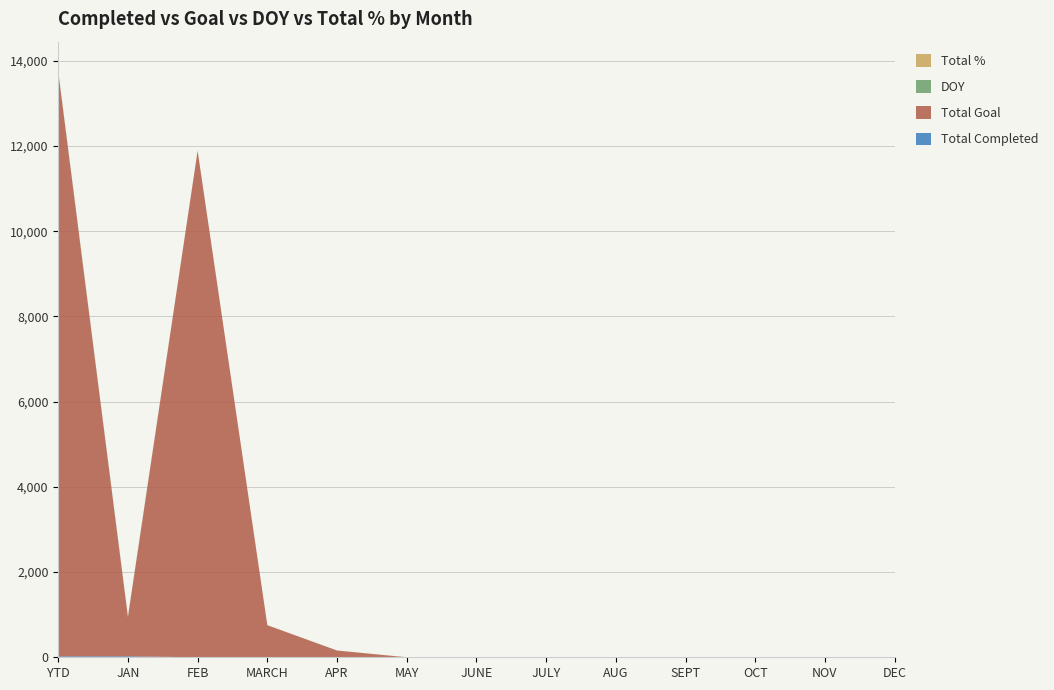

Reading left to right, what are all the values shown in this chart?

Total Completed: 23	23	0	0	0	0	0	0	0	0	0	0	0
Total Goal: 13721	921	11888	753	159	0	0	0	0	0	0	0	0
DOY: 15	15	0	0	0	0	0	0	0	0	0	0	0
Total %: 1	1	1	1	1	1	1	1	1	1	1	1	1